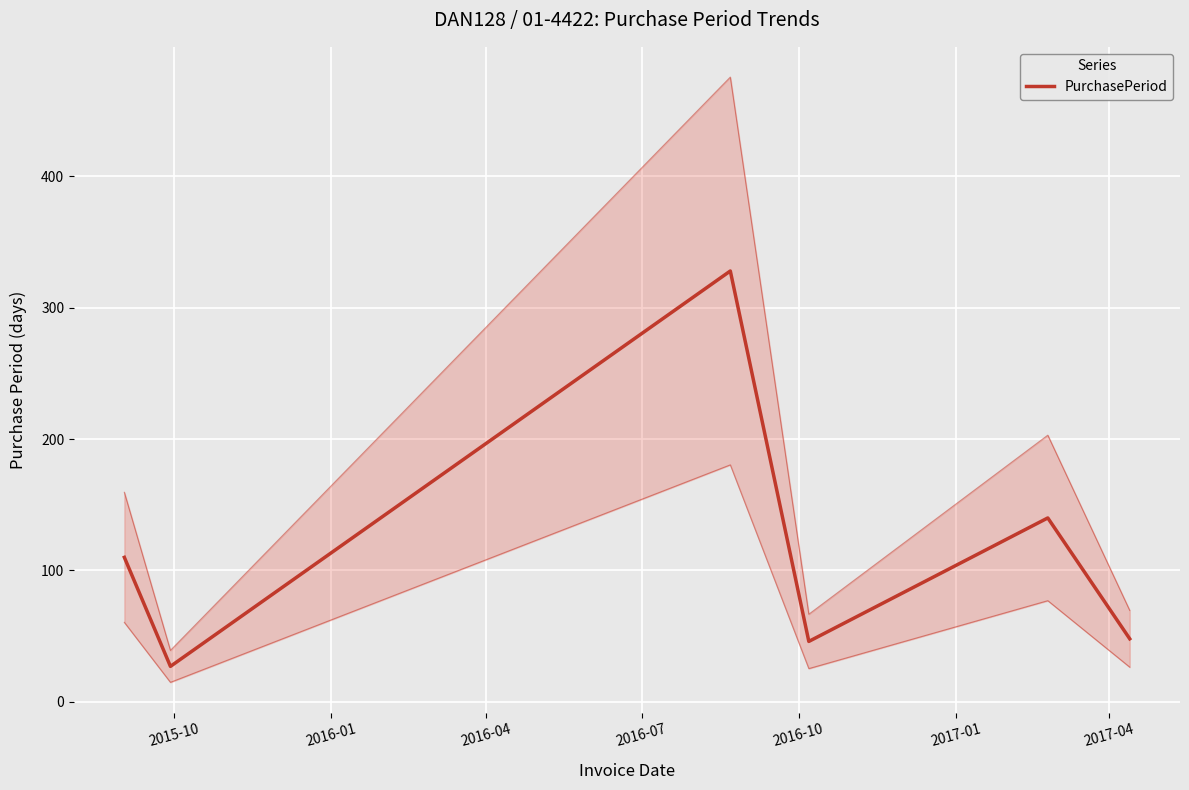

True or false: there are more than 2 points higher than both neighbors.

False